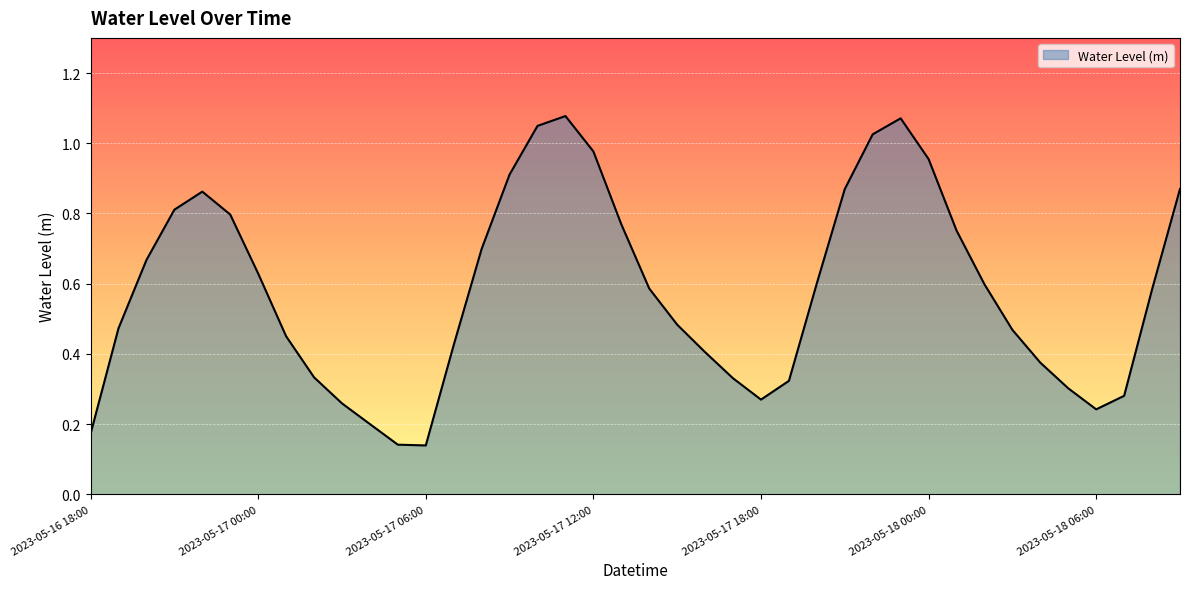

What is the difference between the maximum and second lowest values?

0.9